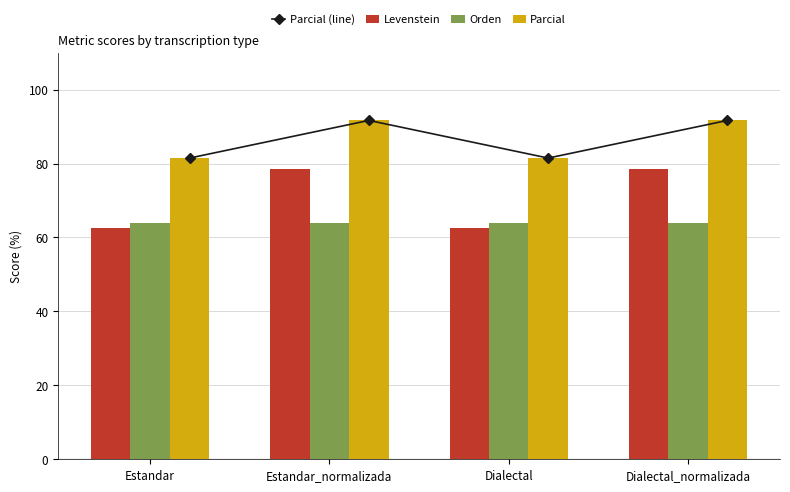

What is the difference between the Parcial values at Estandar and Dialectal_normalizada?

10.2